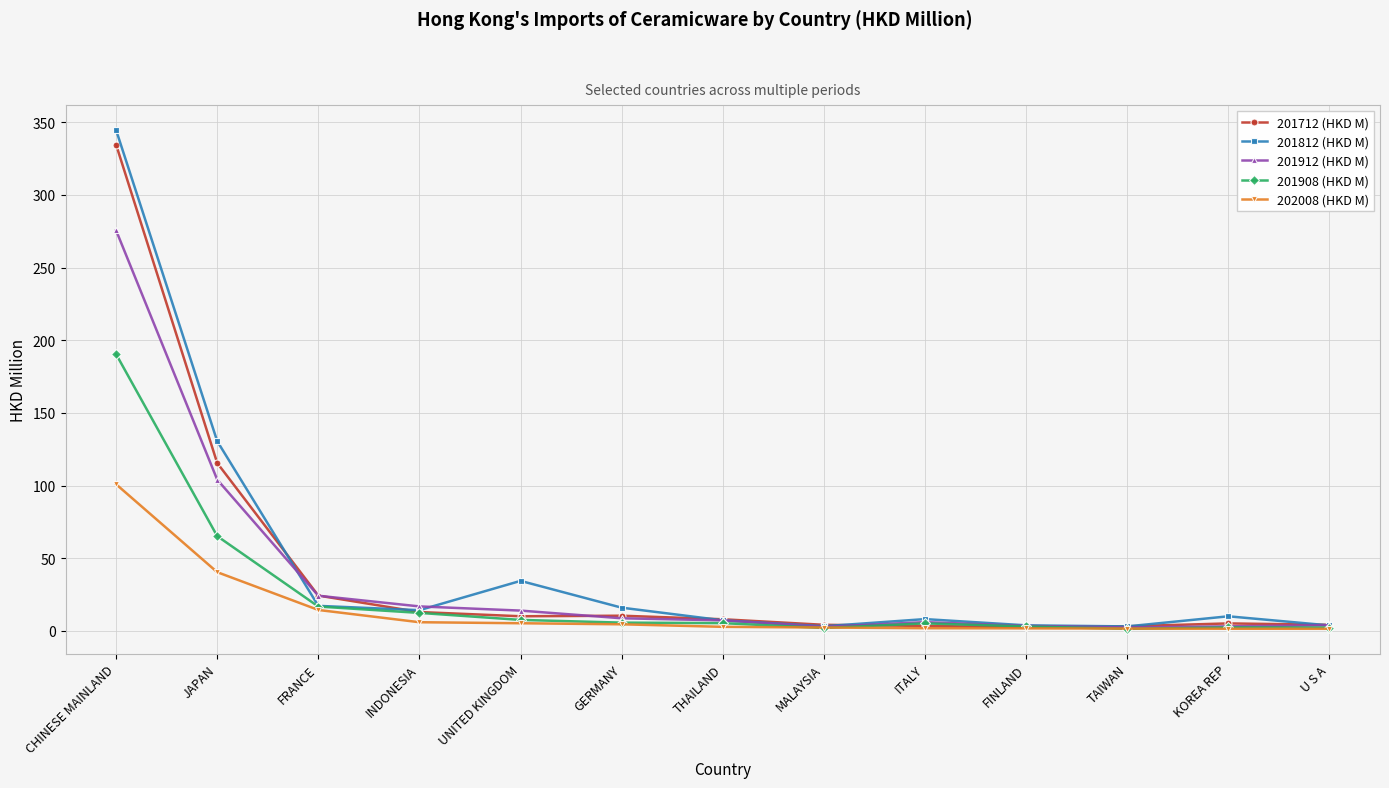

What position from the left is UNITED KINGDOM?

5